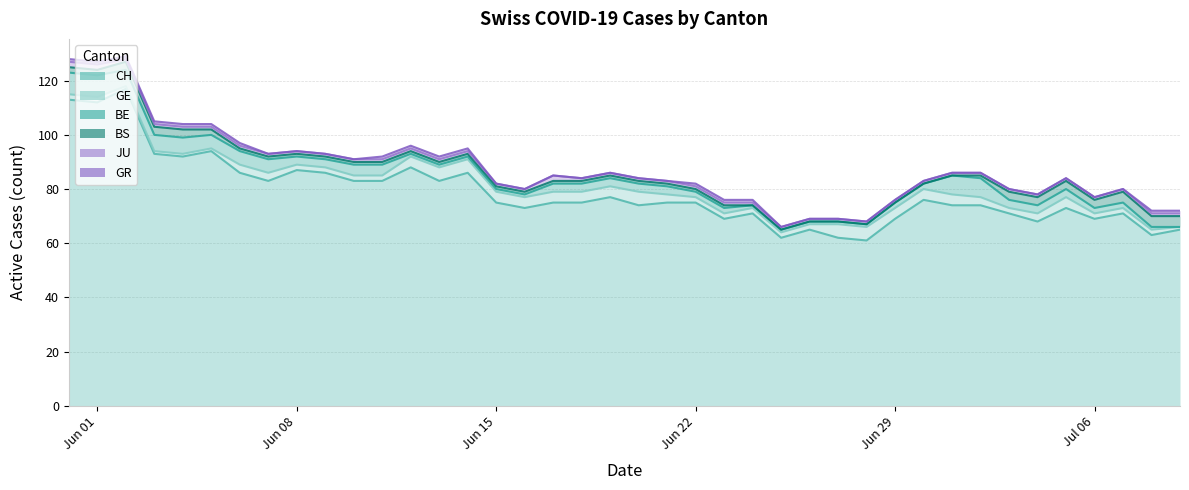

At 28, list the series in order from smallest to largest.

BS, GR, BE, JU, GE, CH